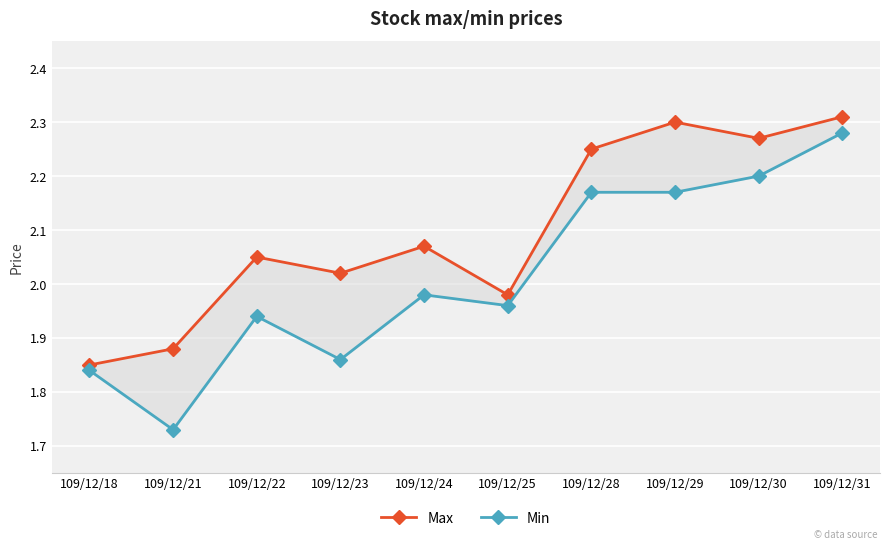

List the series in order of their overall mean, lowest first.

Min, Max